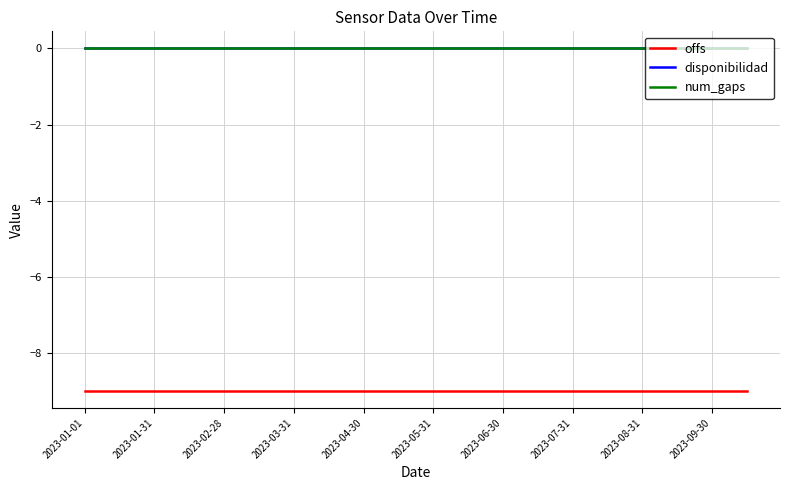

Is this an area chart (filled region under the line)?

No